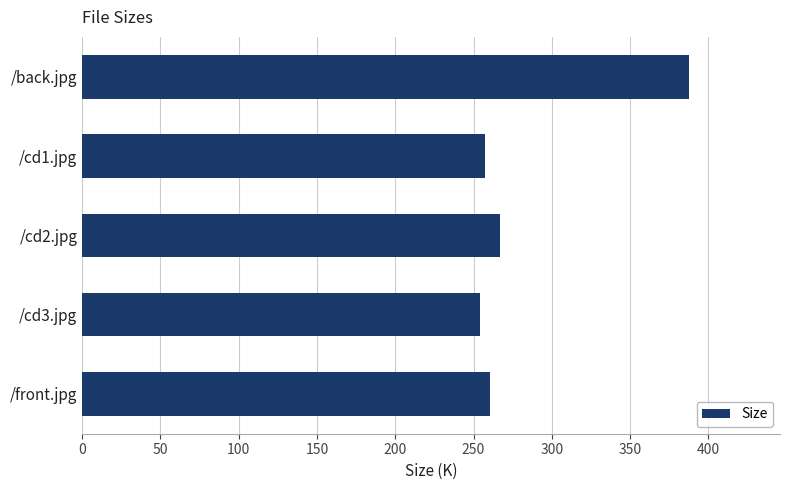

What is the smallest value displayed?

254.0